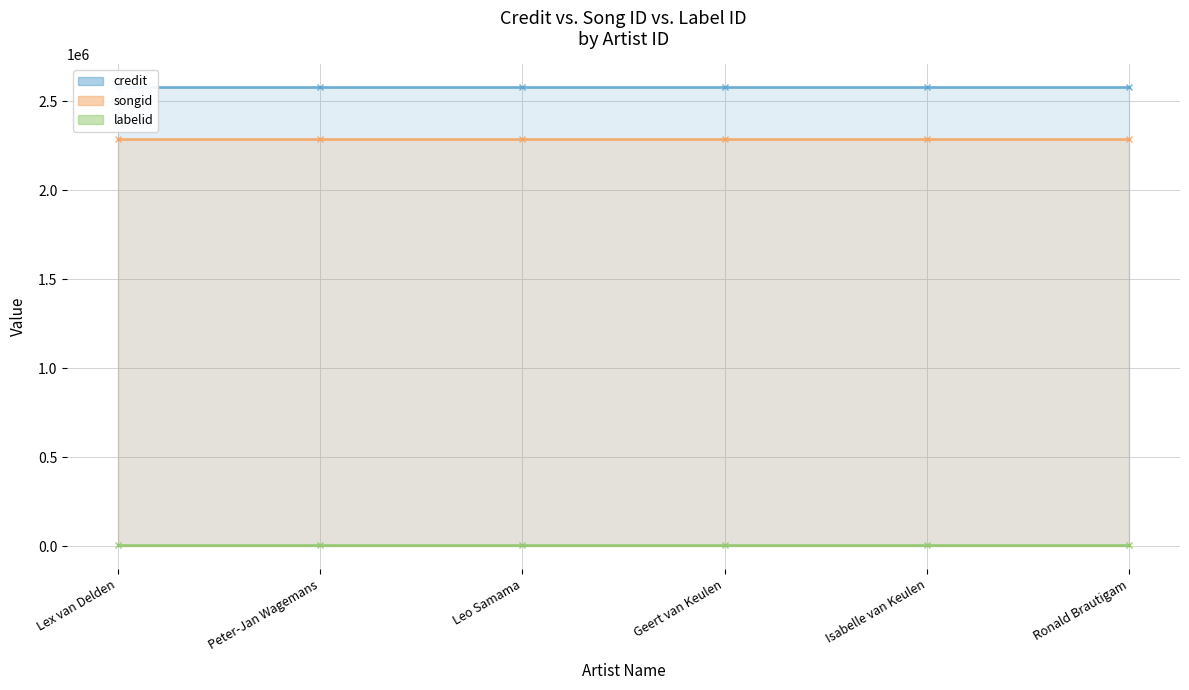

List the labels in order of labelid (line) value, largest first.

Lex van Delden, Peter-Jan Wagemans, Leo Samama, Geert van Keulen, Isabelle van Keulen, Ronald Brautigam